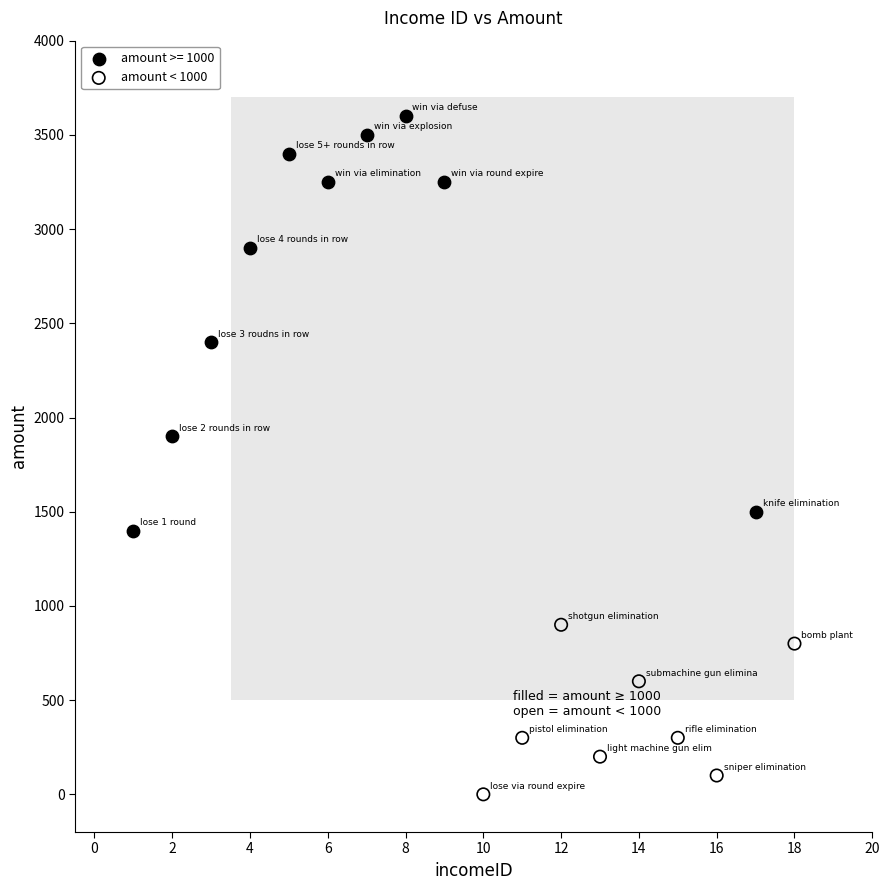

Which series contains the lowest Y value?

amount < 1000